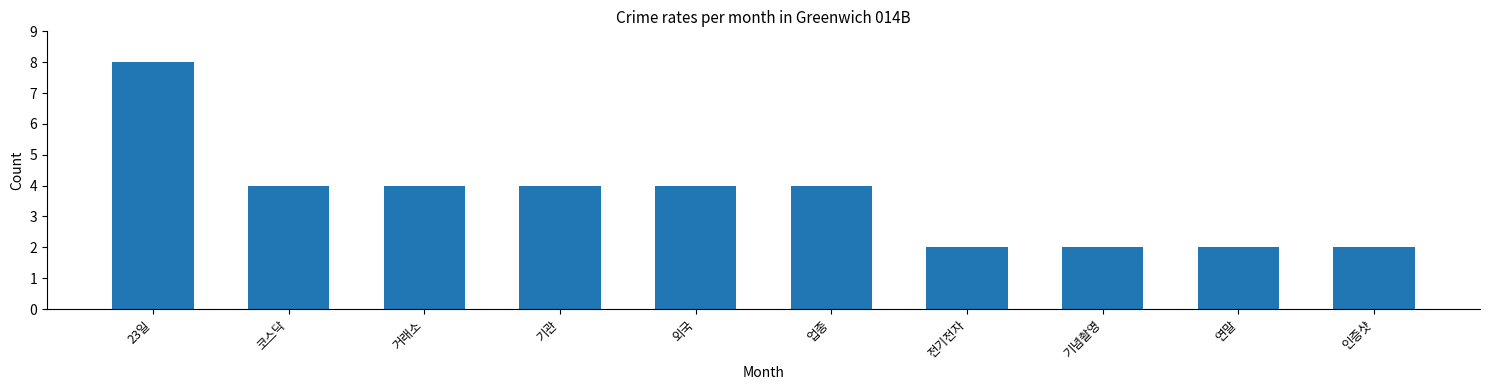

Approximately how many times larger is the value at 전기전자 compared to 코스닥?

0.5